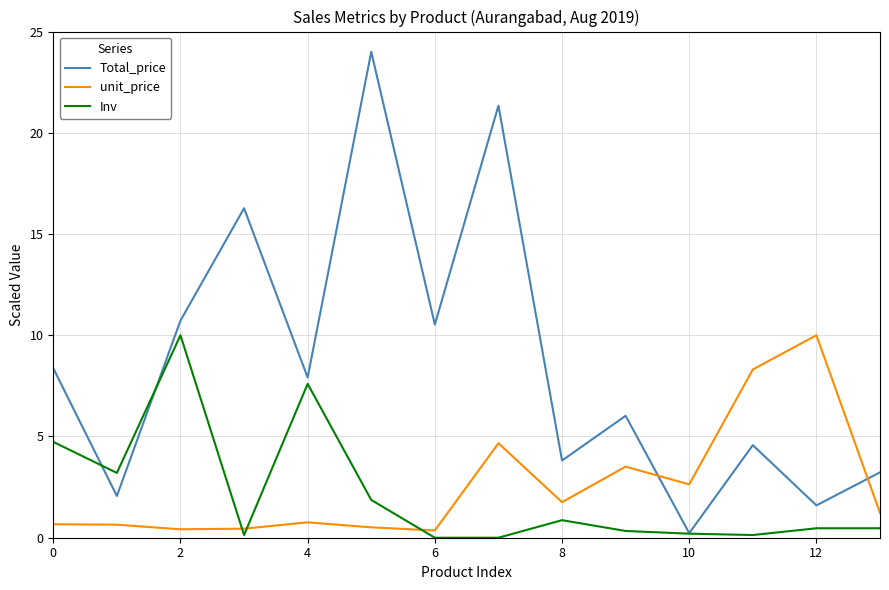

How many interior local valleys does the Total_price series have?

6